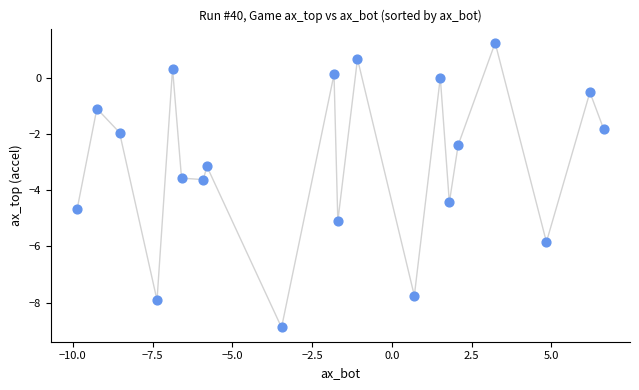

What Y value in the scatter plot is closest to -3?

-3.2